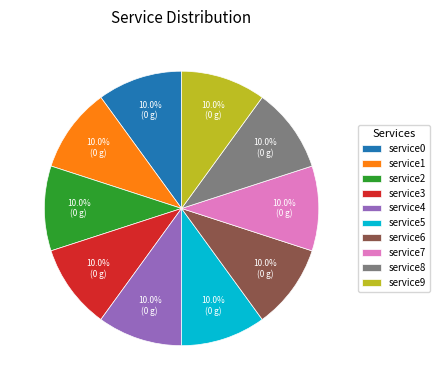

Is there a majority slice in this chart?

No